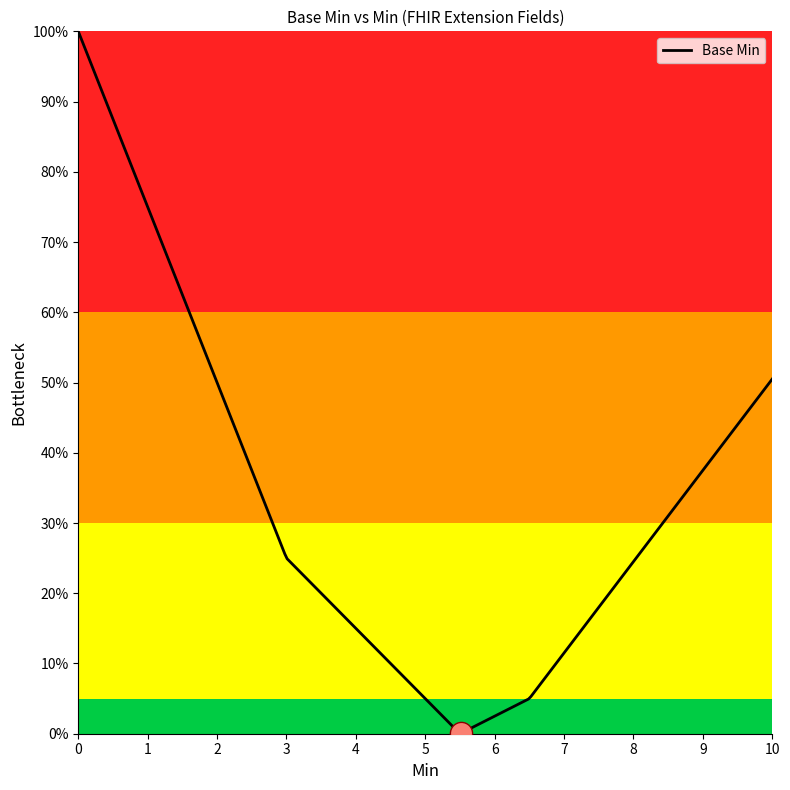

Is this an area chart (filled region under the line)?

Yes